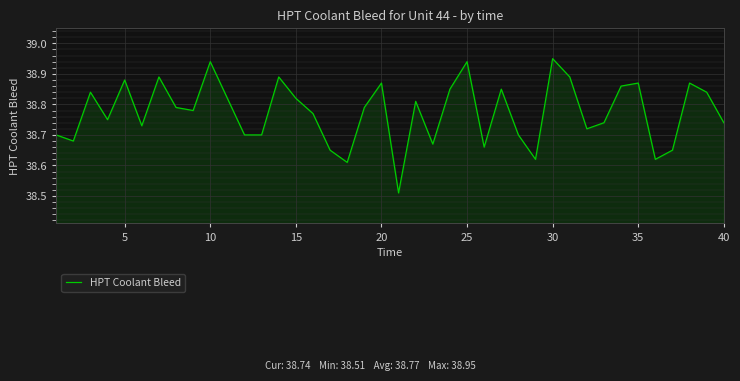

What is the difference between the maximum and minimum values?

0.4